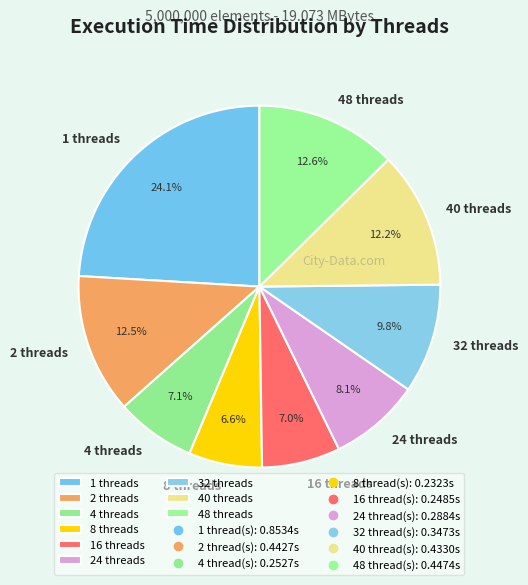

Do 1 threads and 40 threads together represent more than half of the pie?

No